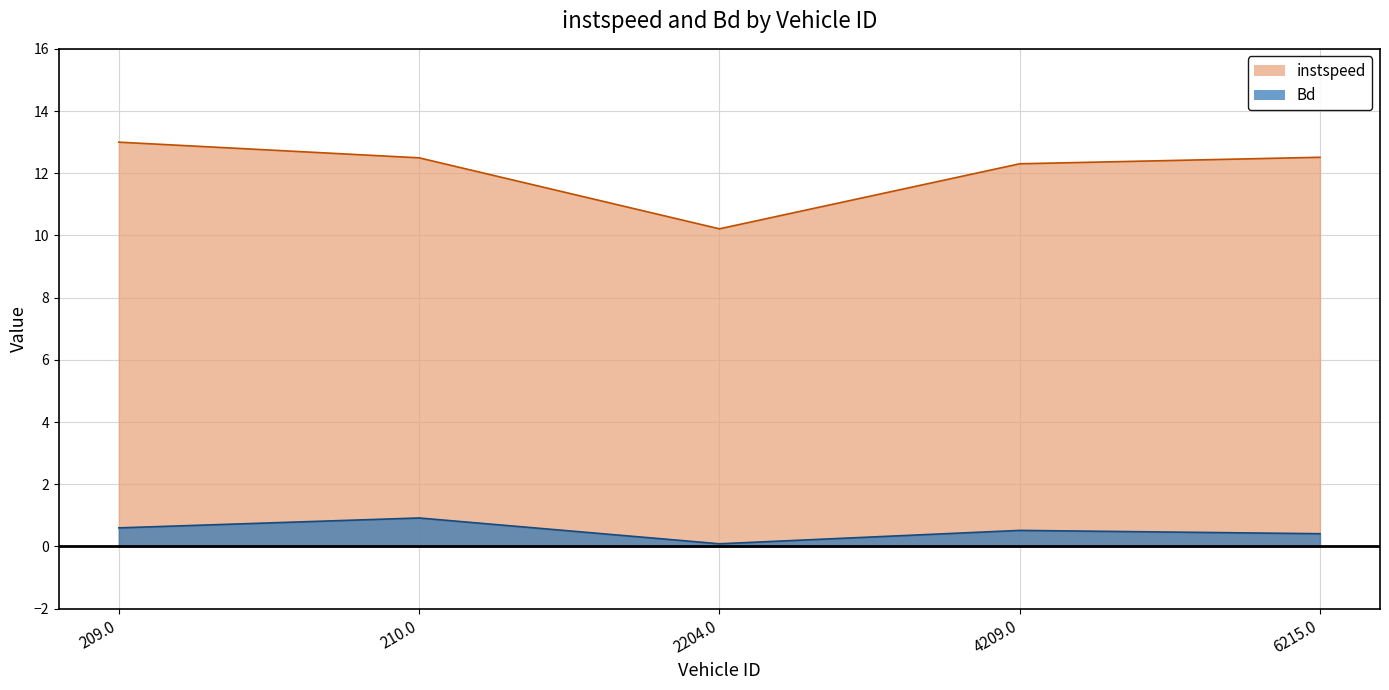

The value of instspeed at 6215.0 is 19.3. True or false?

False